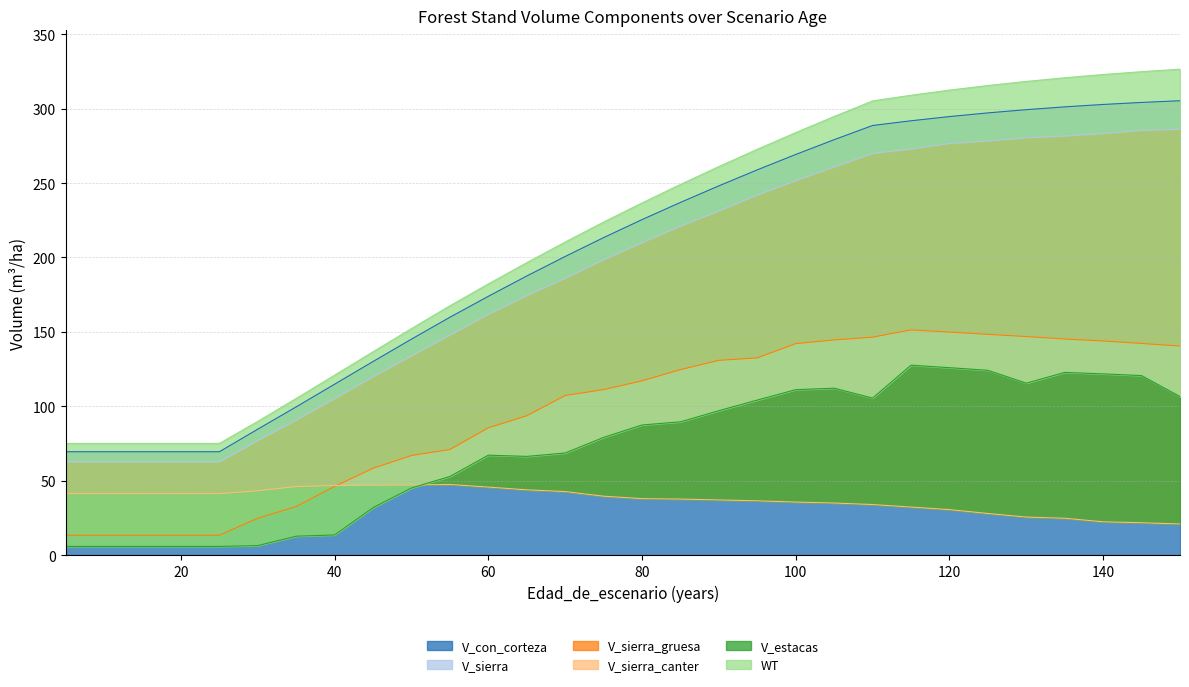

True or false: V_con_corteza and V_sierra intersect in this chart.

False